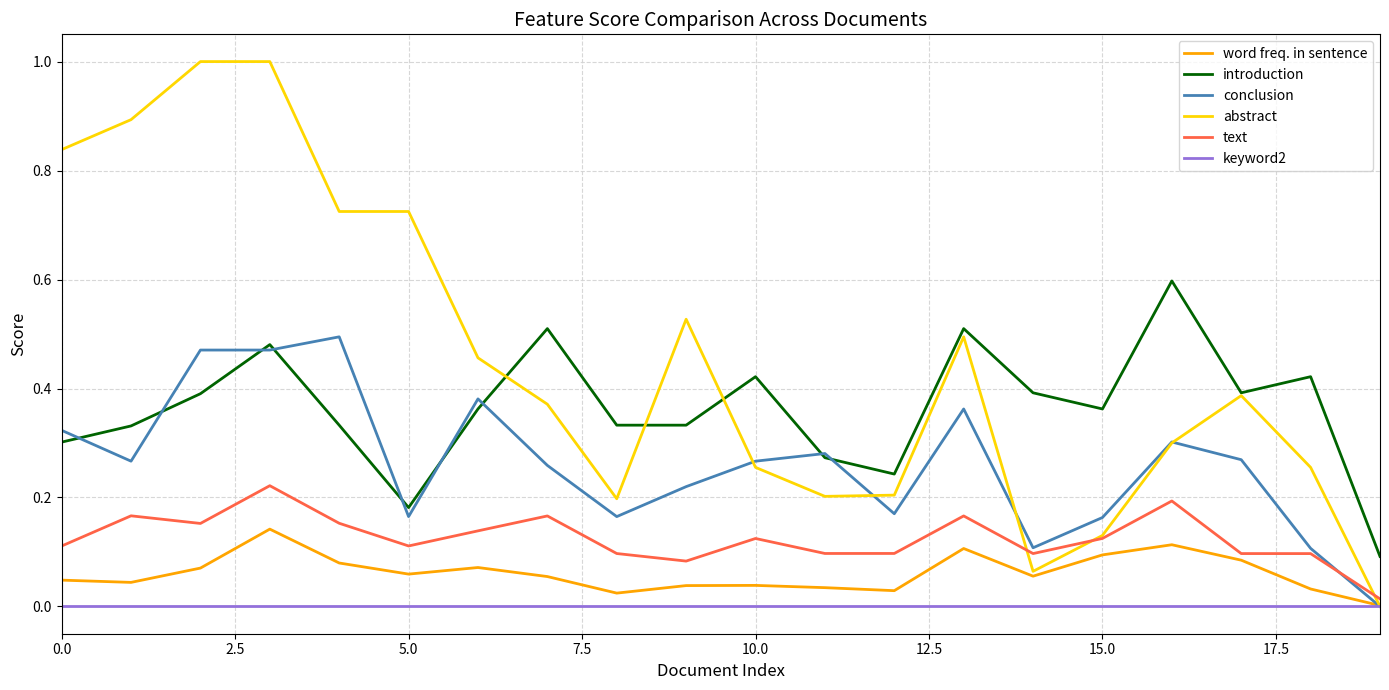

What is the greatest value displayed?

1.0